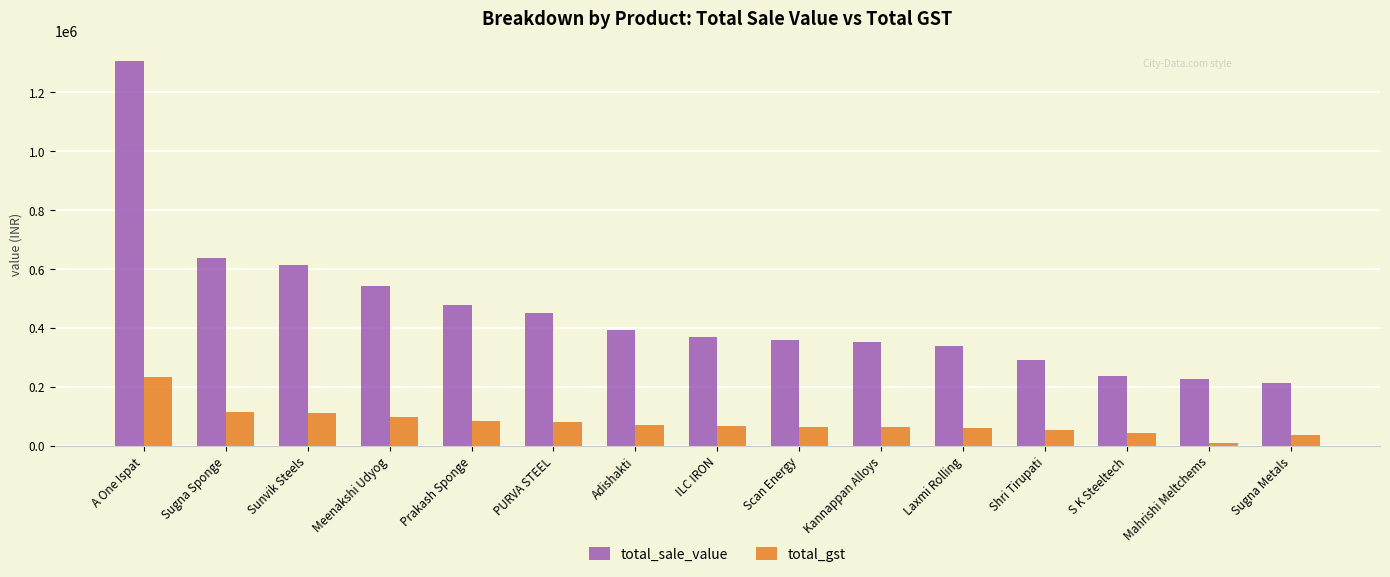

What is the spread (max minus min) of values at Sugna Metals?

175988.4